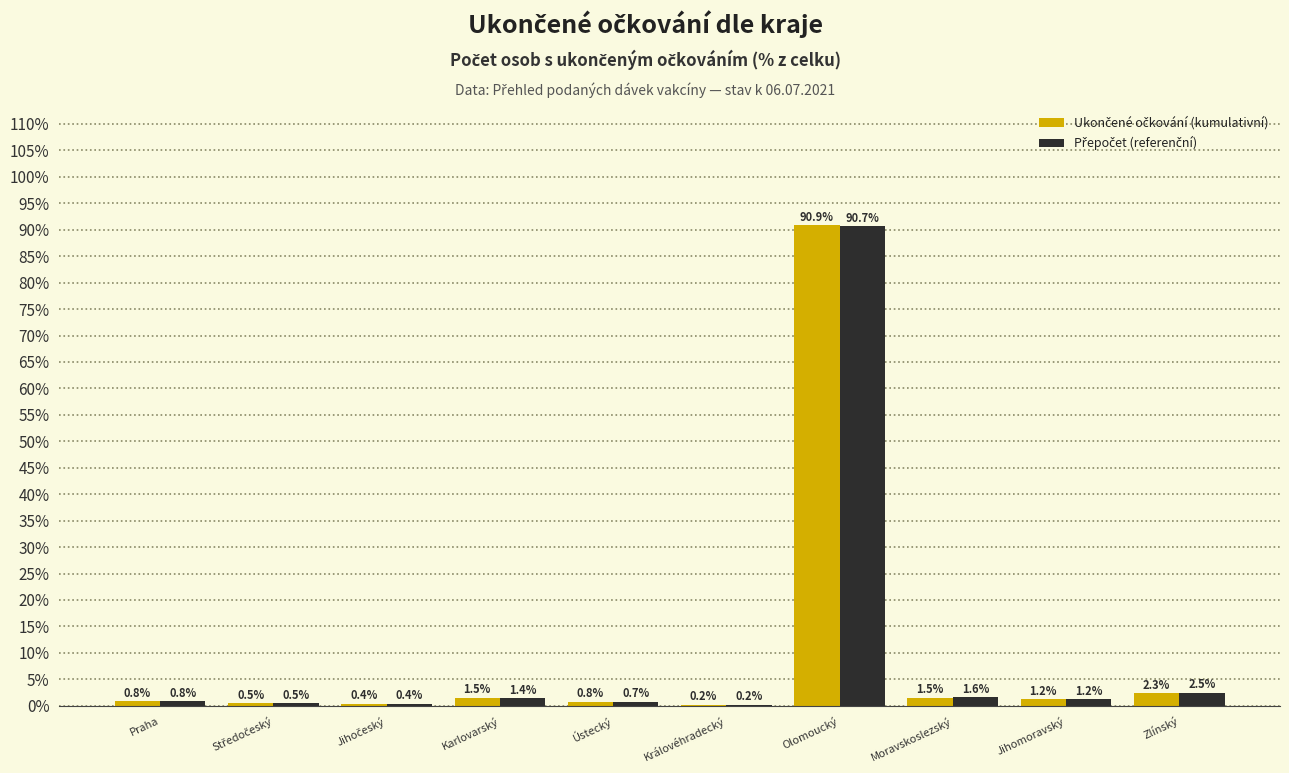

At which category is the sum across all series the highest?

Olomoucký